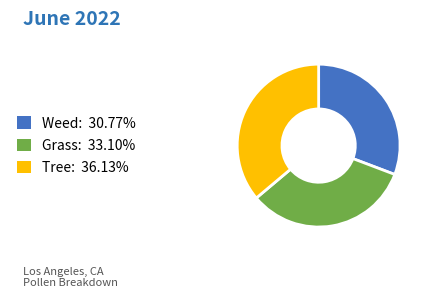

How many slices are in this pie chart?

3